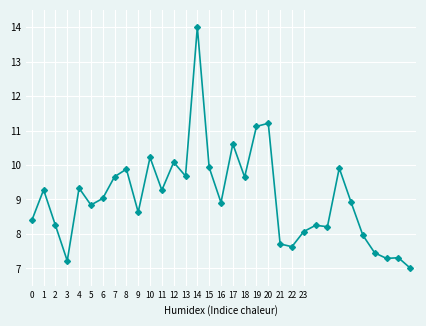

True or false: there are more than 0 points higher than both neighbors.

True